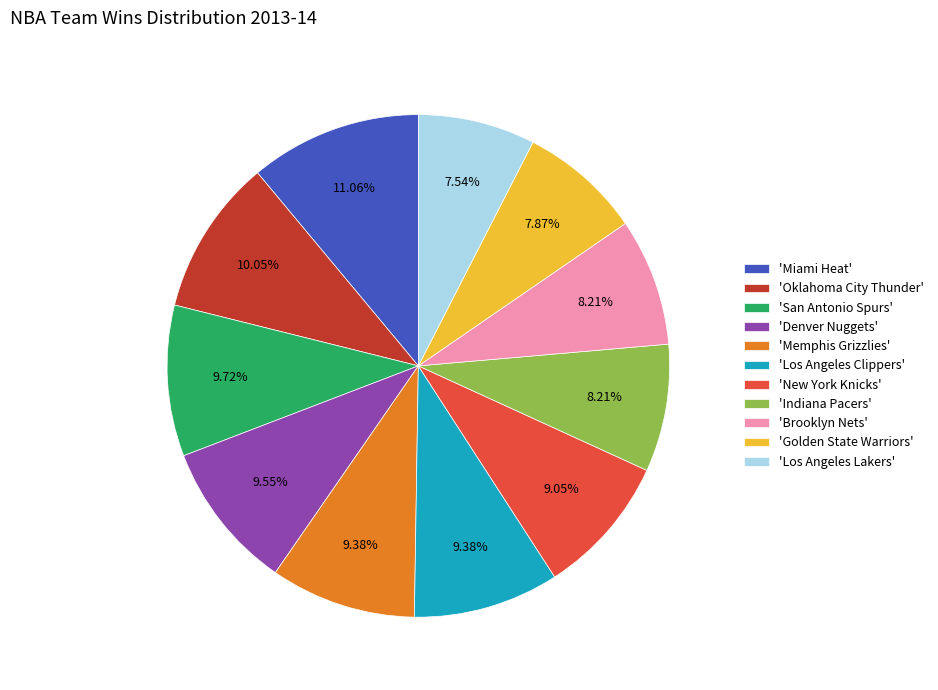

Combined, do 'Miami Heat' and 'Denver Nuggets' account for over 50%?

No